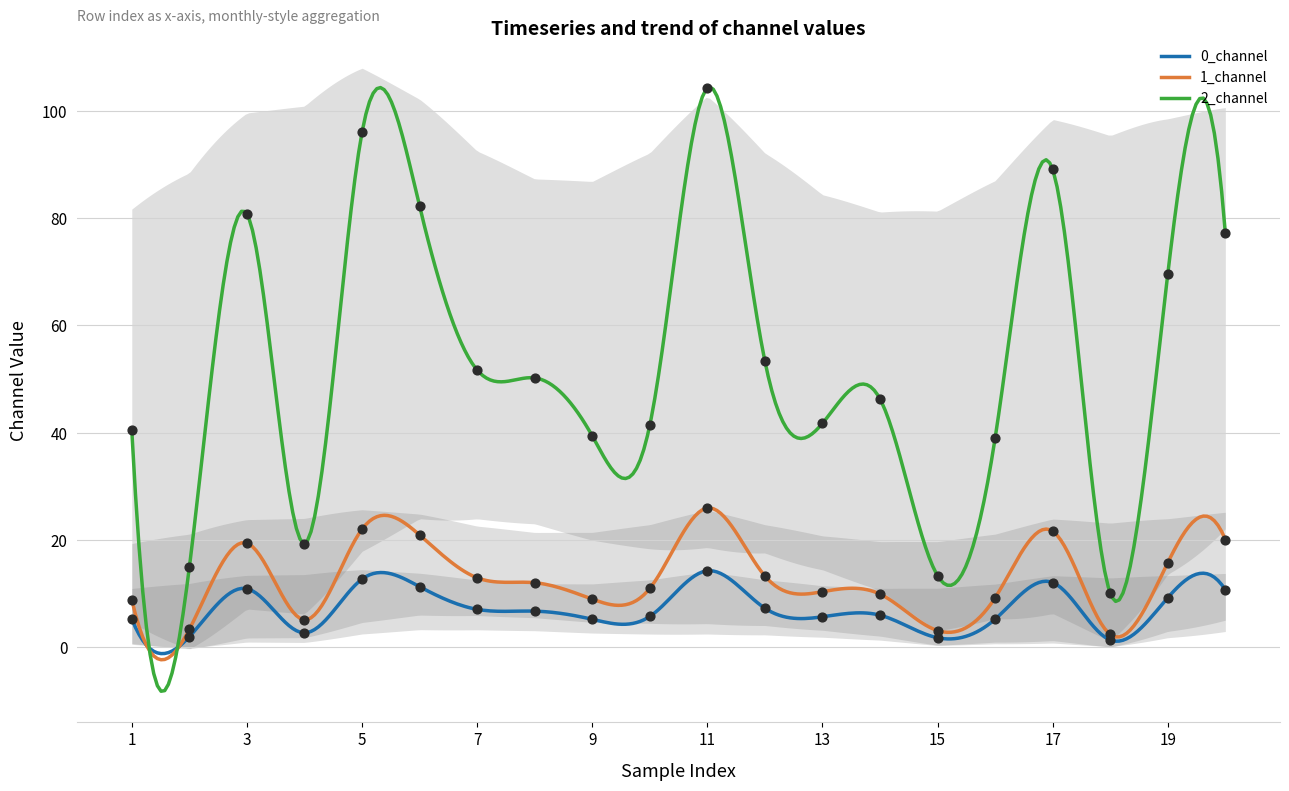

Is the value of 2_channel at 10 greater than the value of 1_channel at 7?

Yes